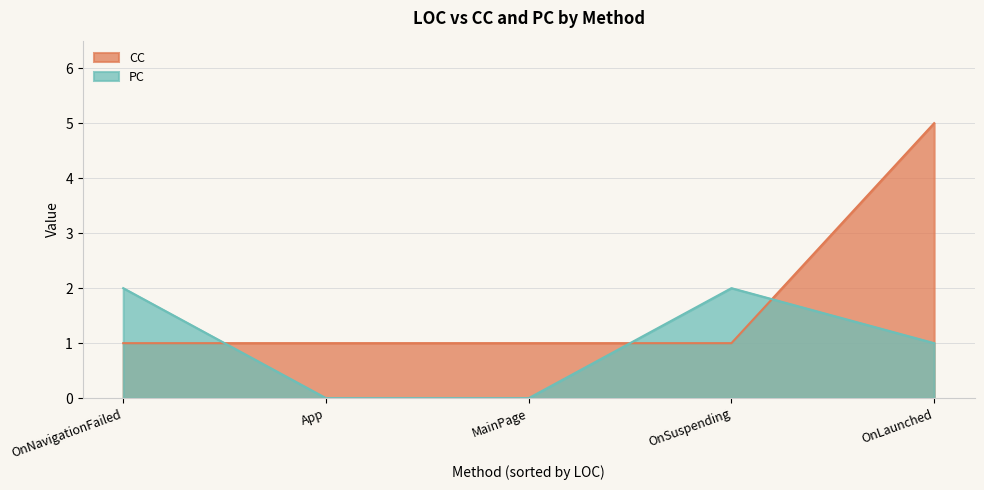

Count the PC values in the range 0 to 2.

5